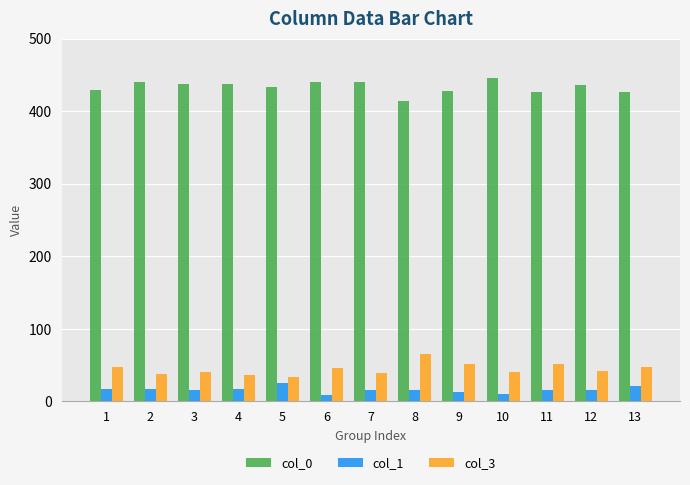

Where does the col_1 series first go above 16?

1